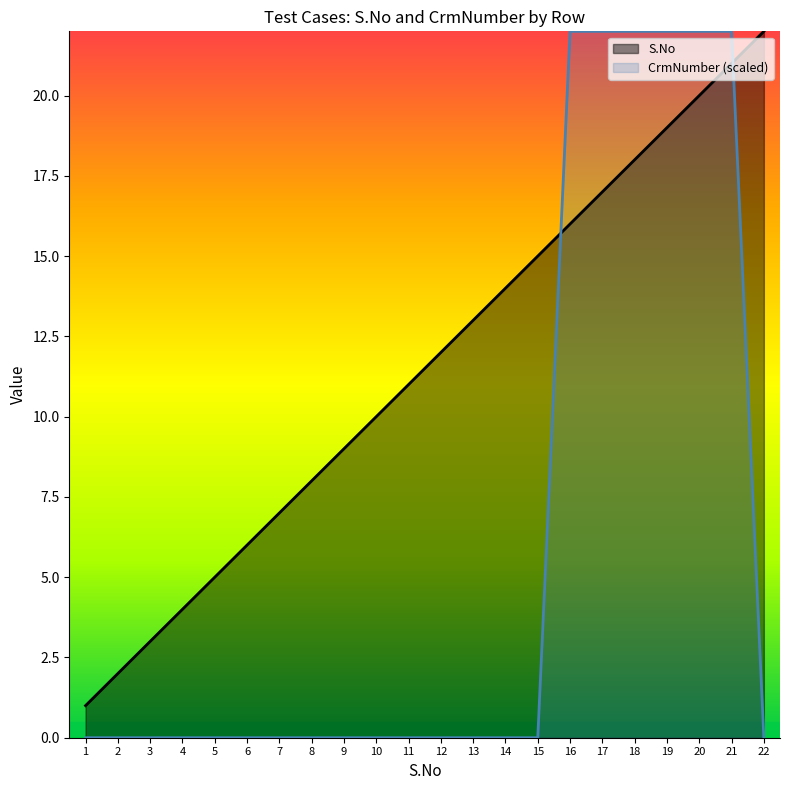

Reading left to right, what are all the values shown in this chart?

S.No: 1=1.0	2=2.0	3=3.0	4=4.0	5=5.0	6=6.0	7=7.0	8=8.0	9=9.0	10=10.0	11=11.0	12=12.0	13=13.0	14=14.0	15=15.0	16=16.0	17=17.0	18=18.0	19=19.0	20=20.0	21=21.0	22=22.0
CrmNumber: 1=0.0	2=0.0	3=0.0	4=0.0	5=0.0	6=0.0	7=0.0	8=0.0	9=0.0	10=0.0	11=0.0	12=0.0	13=0.0	14=0.0	15=0.0	16=22.0	17=22.0	18=22.0	19=22.0	20=22.0	21=22.0	22=0.0